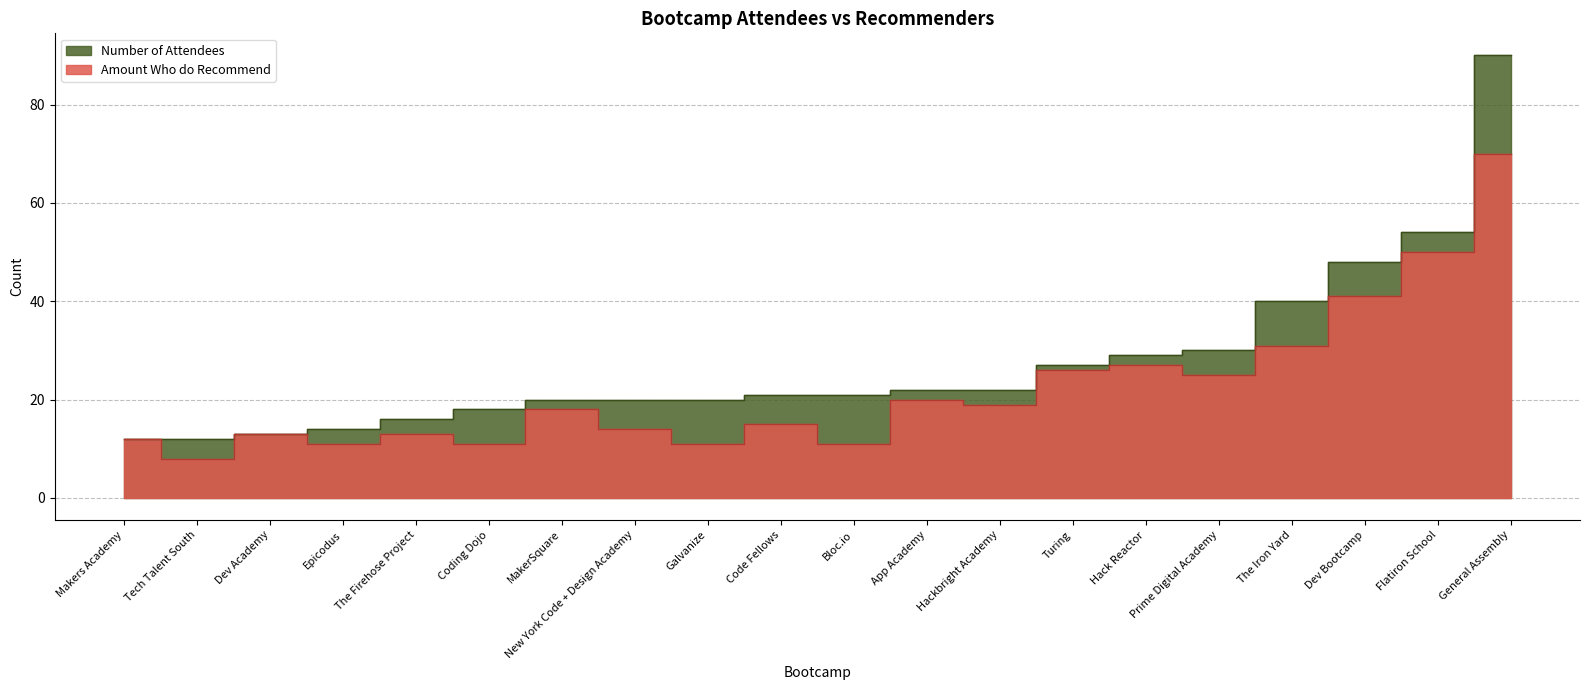

What are all the series names shown in the legend?

Number of Attendees, Amount Who do Recommend